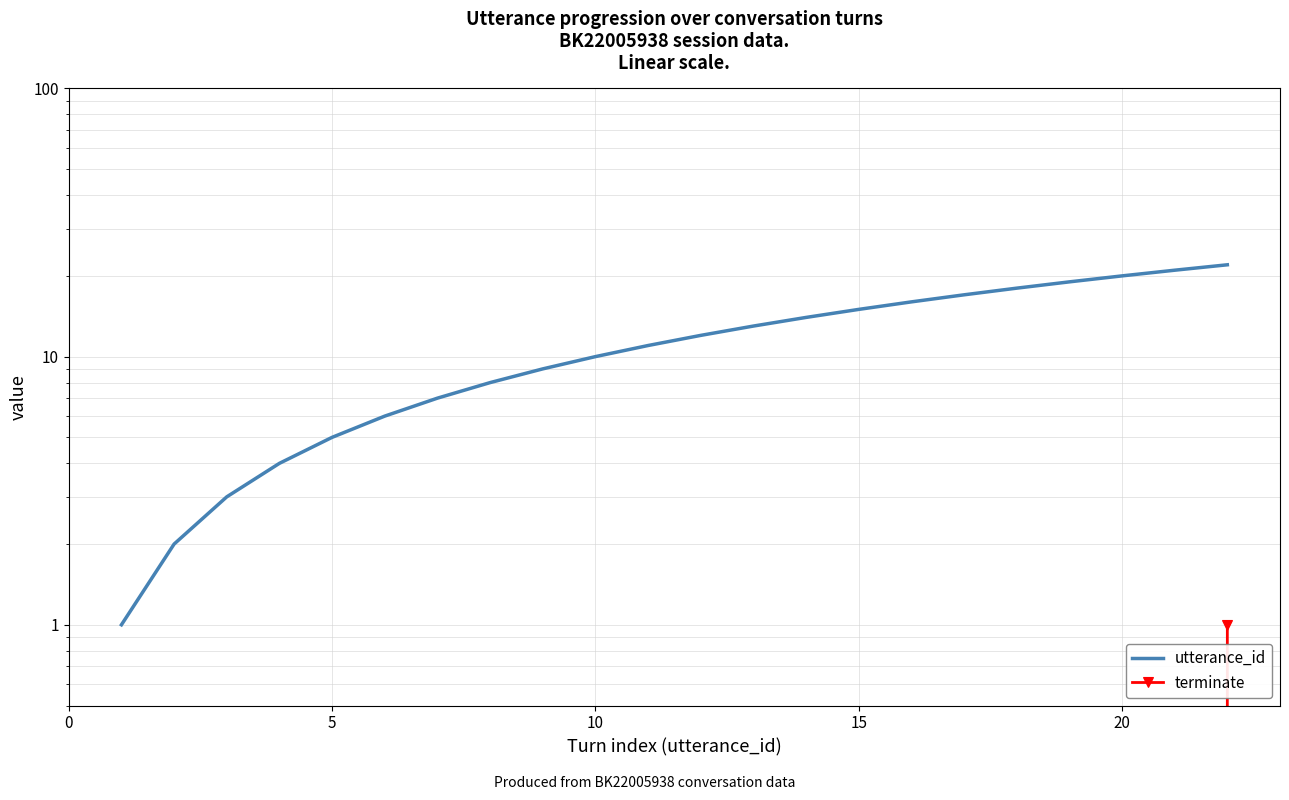

What are all the series names shown in the legend?

utterance_id, terminate